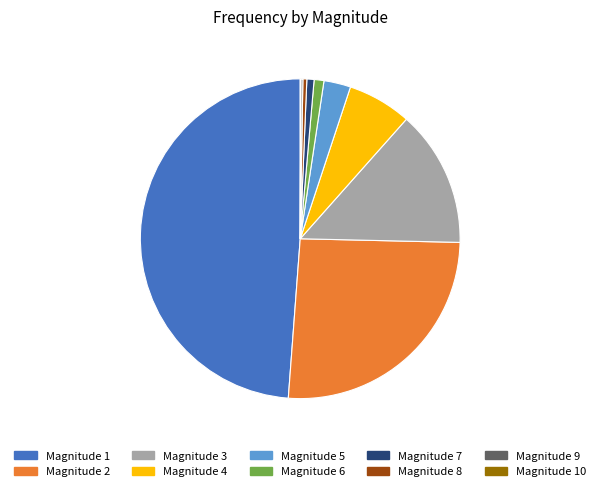

Approximately how many times larger is the value at Magnitude 7 compared to Magnitude 8?

1.8